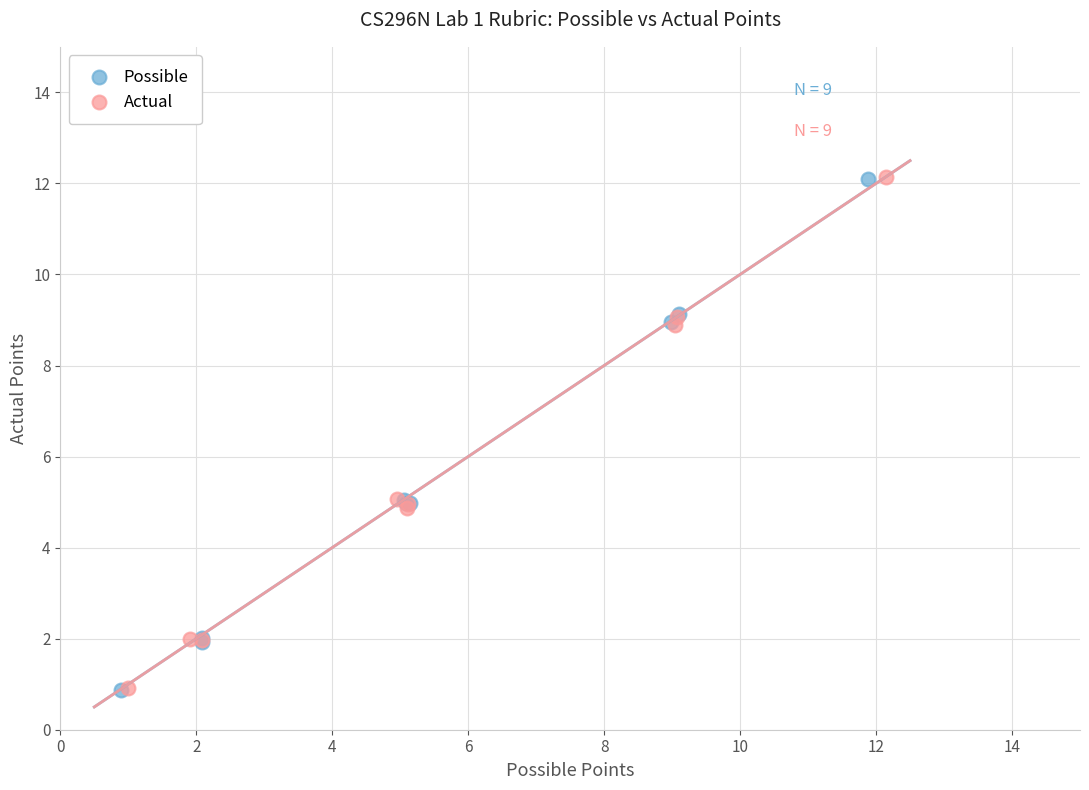

Which series has the largest Y range (max minus min)?

Actual